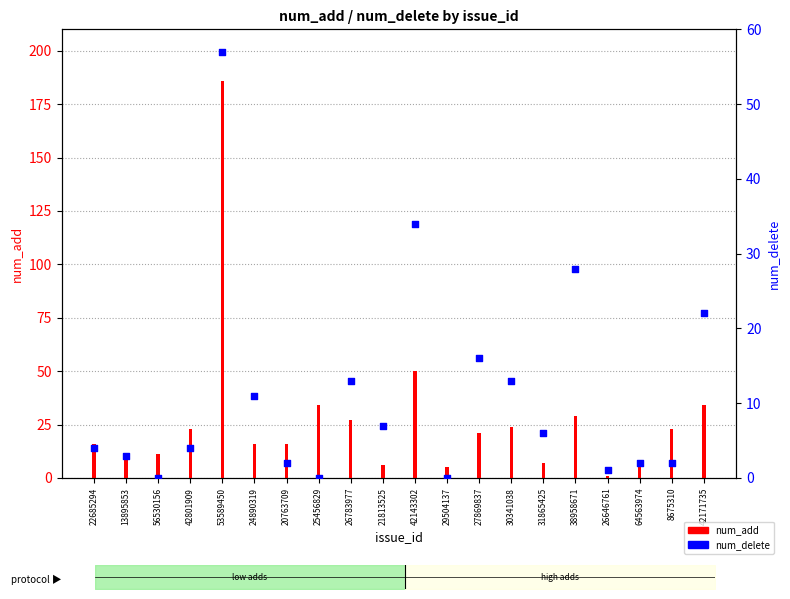

At how many categories does at least one series exceed 61?

1